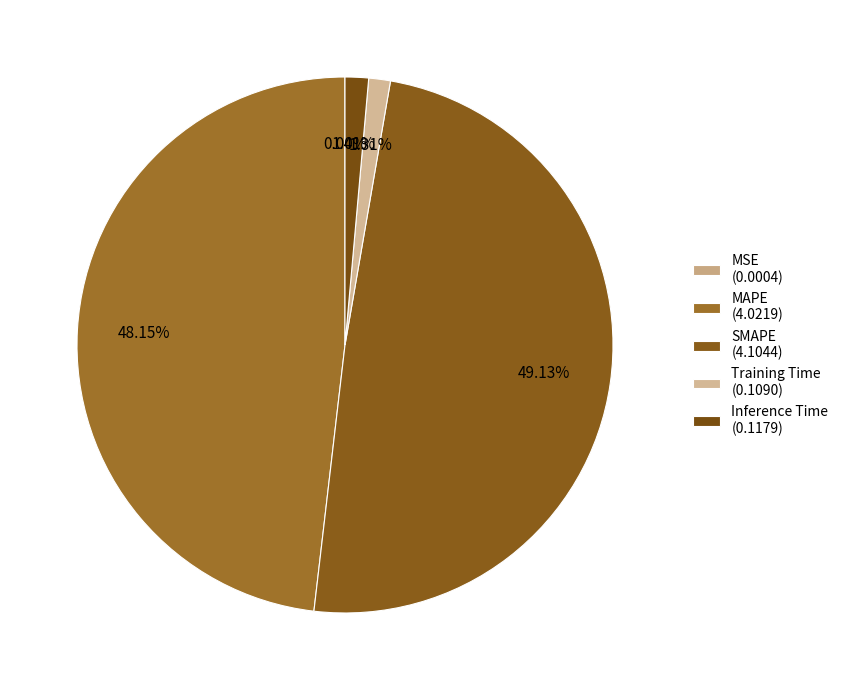

What percentage is the Inference Time slice, to the nearest percent?

1%